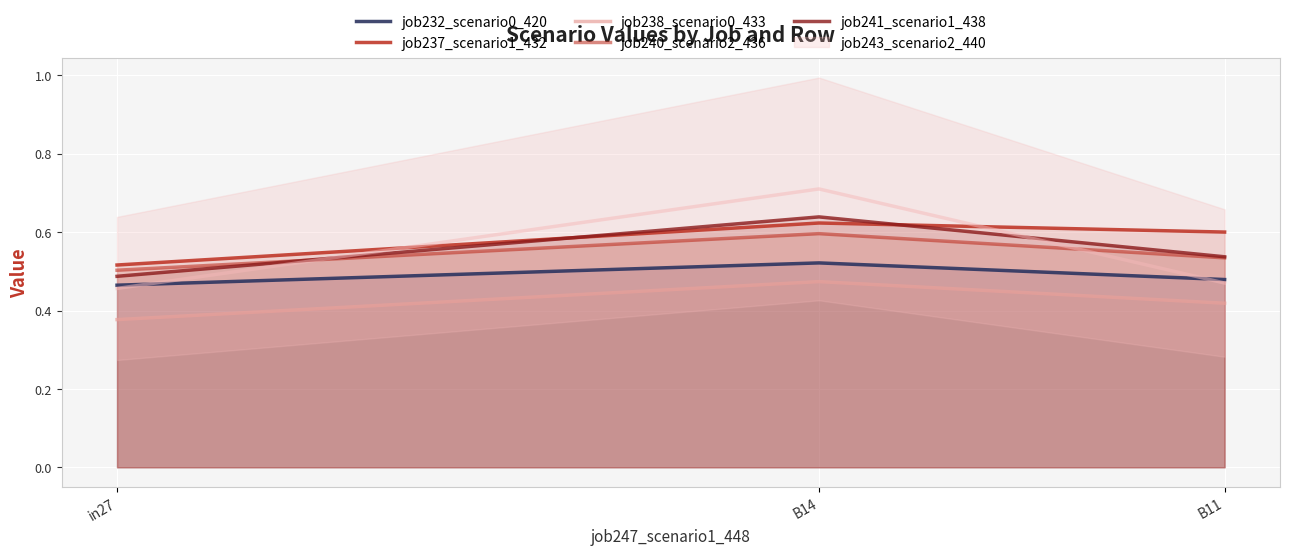

The value of job238_scenario0_433 at B11 is 0.6. True or false?

False